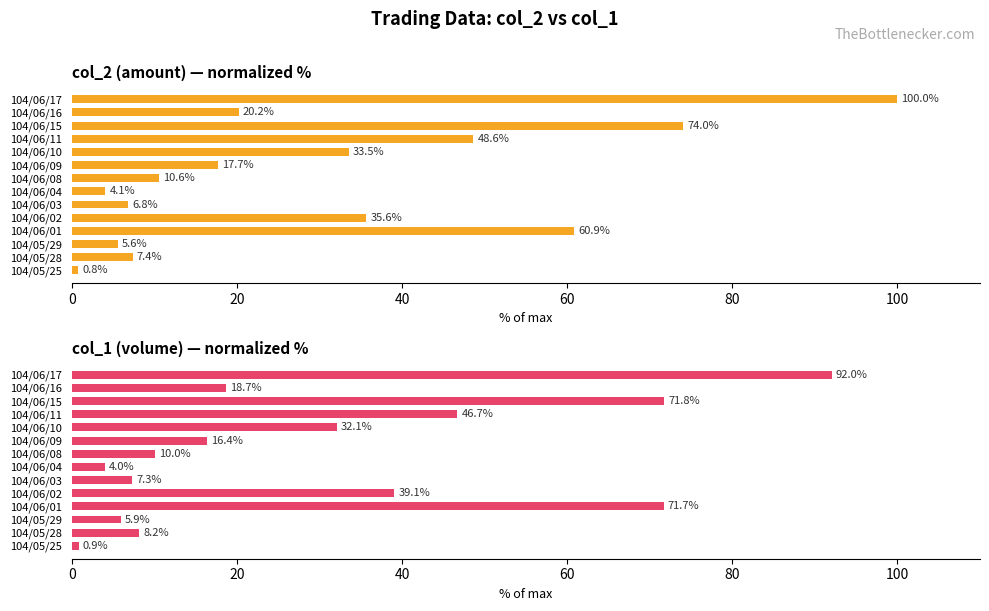

Between 104/05/28 and 104/06/09, which series saw the biggest shift?

col_2 (amount)